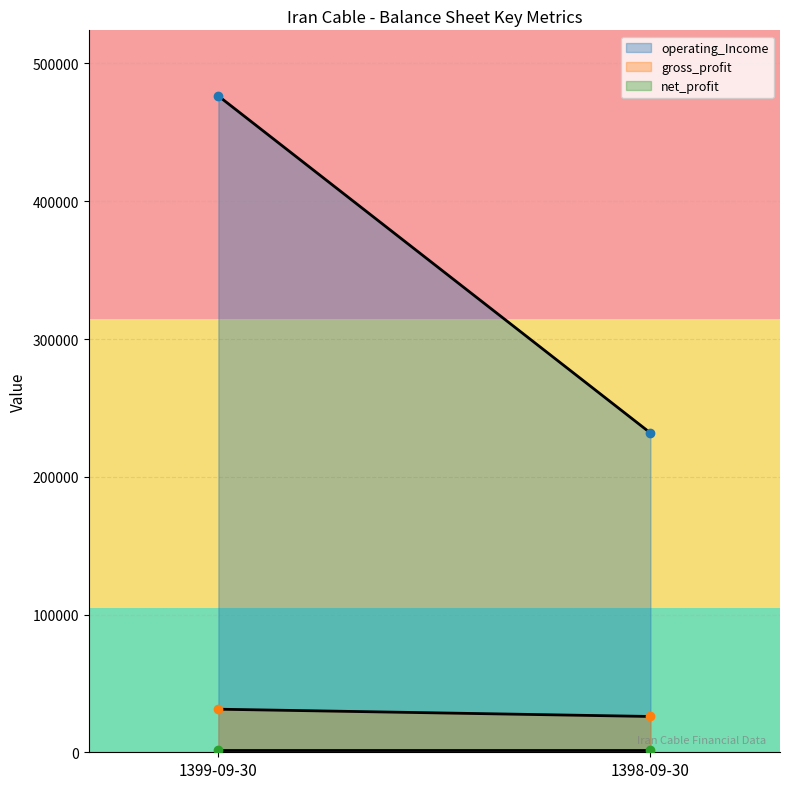

How many operating_Income values are between 231800 and 476430?

2